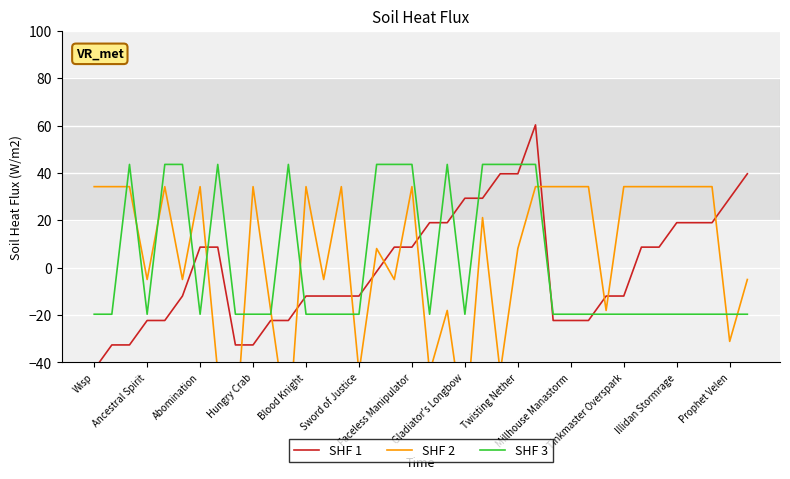

What is the maximum value for SHF 3?

43.6